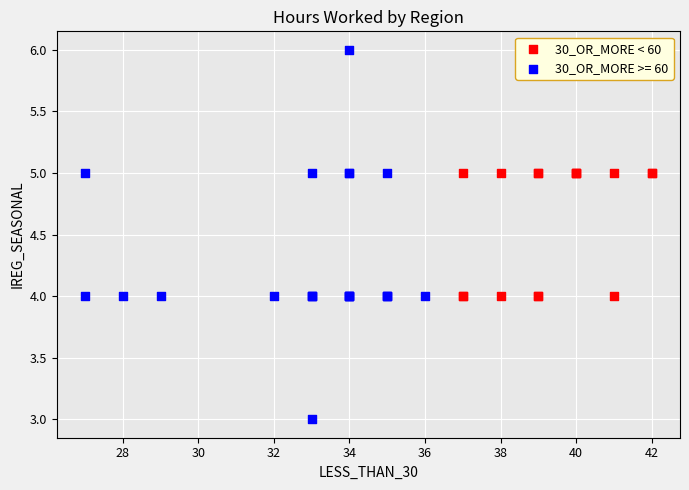

Which series contains the lowest Y value?

30_OR_MORE >= 60